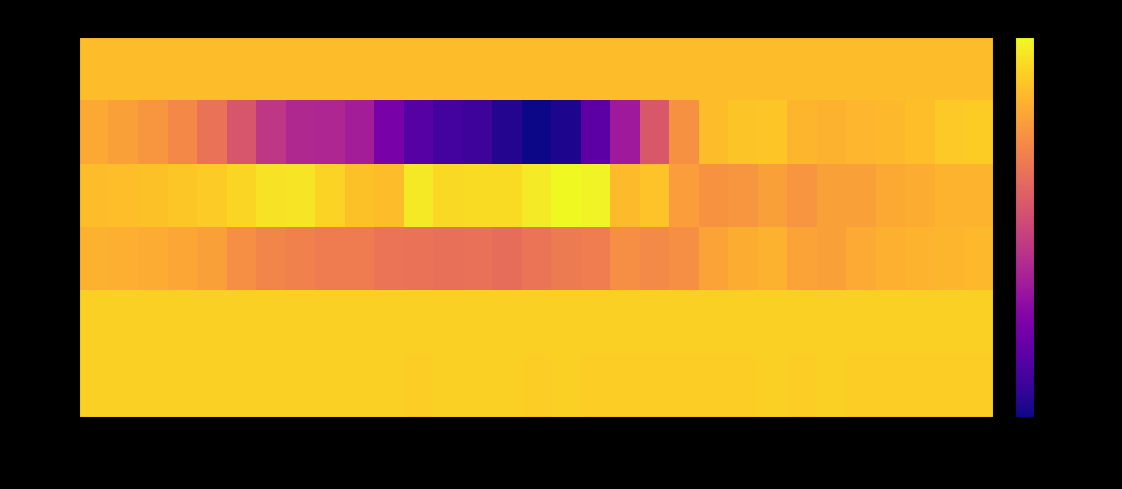

What is the average value of the row_4 series?

919.5